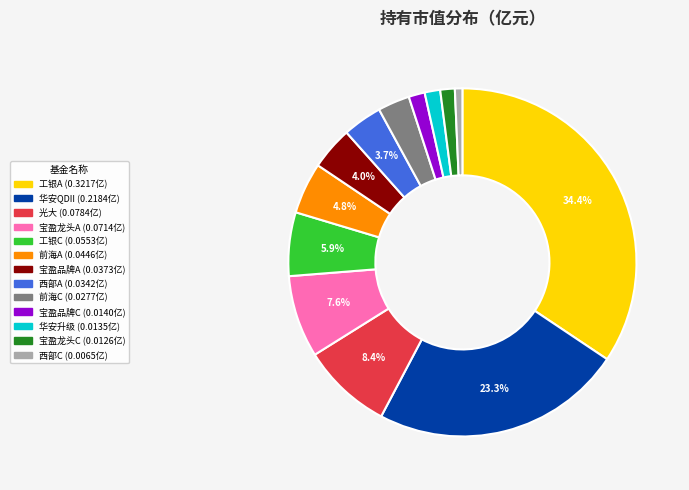

Is there a majority slice in this chart?

No